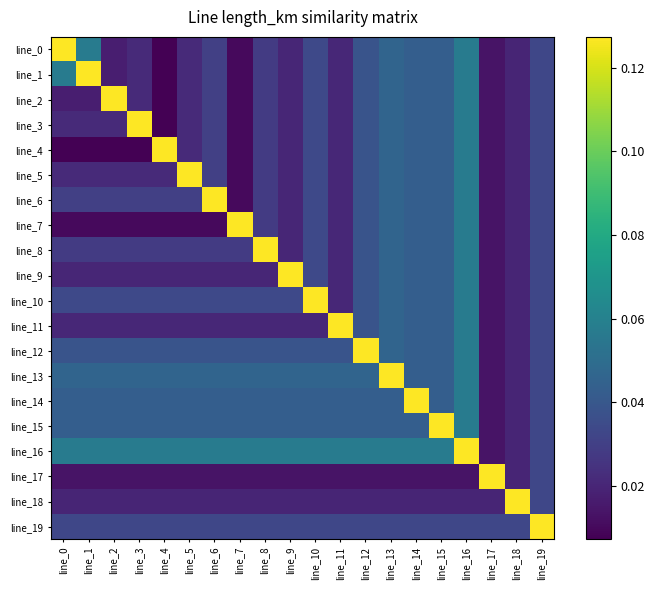

Between line_0 and line_19, which is larger?

line_0